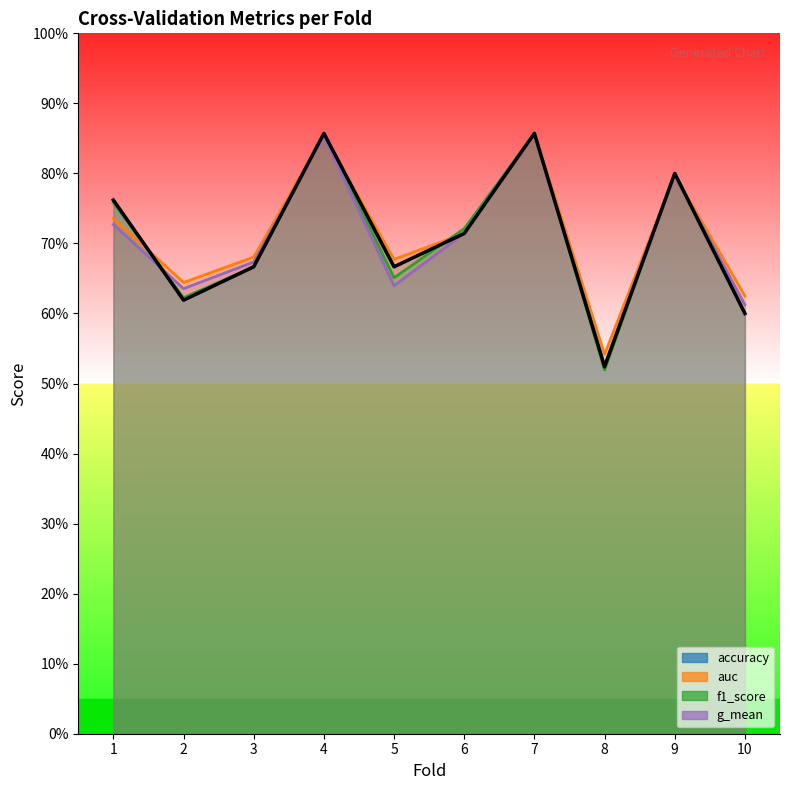

How many interior local peaks does the accuracy series have?

3